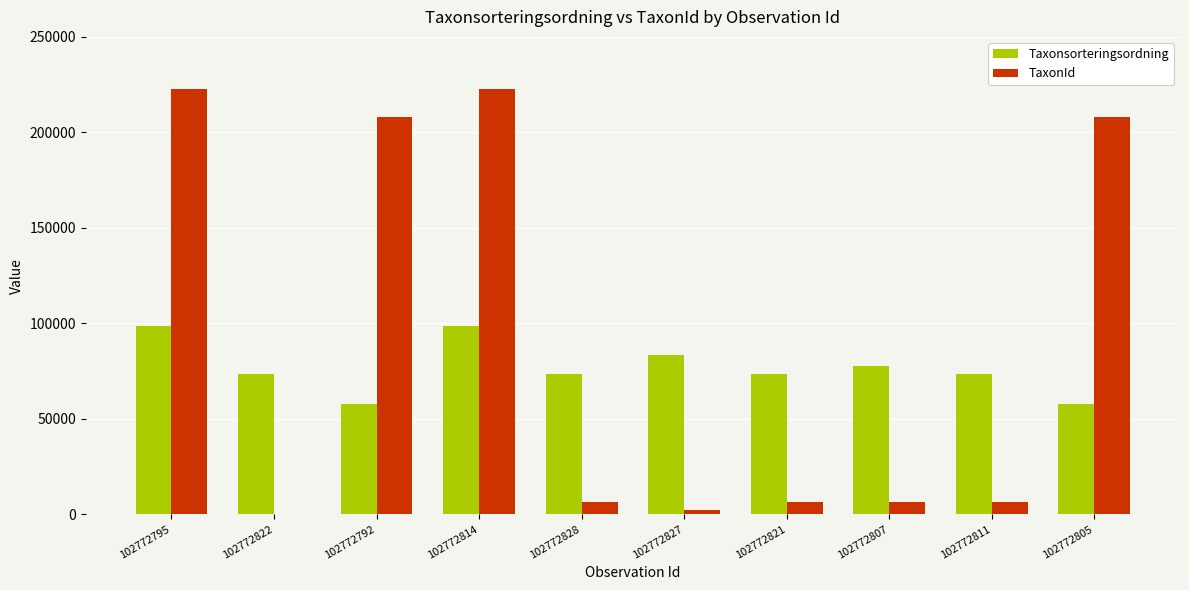

What is the maximum value shown in the chart?

222498